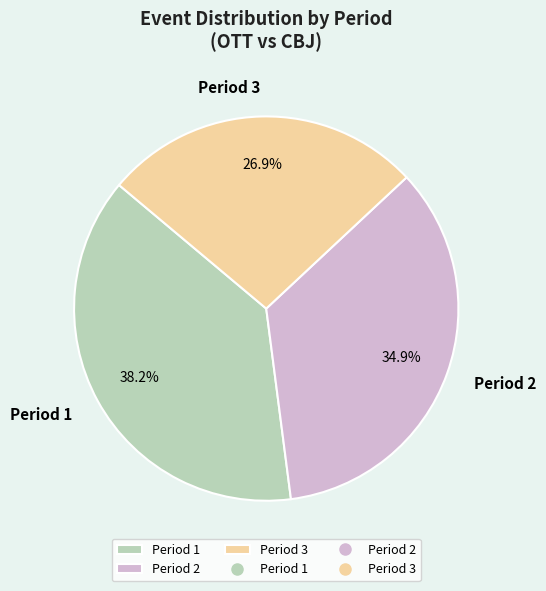

True or false: Period 2 accounts for 35% of the total.

True